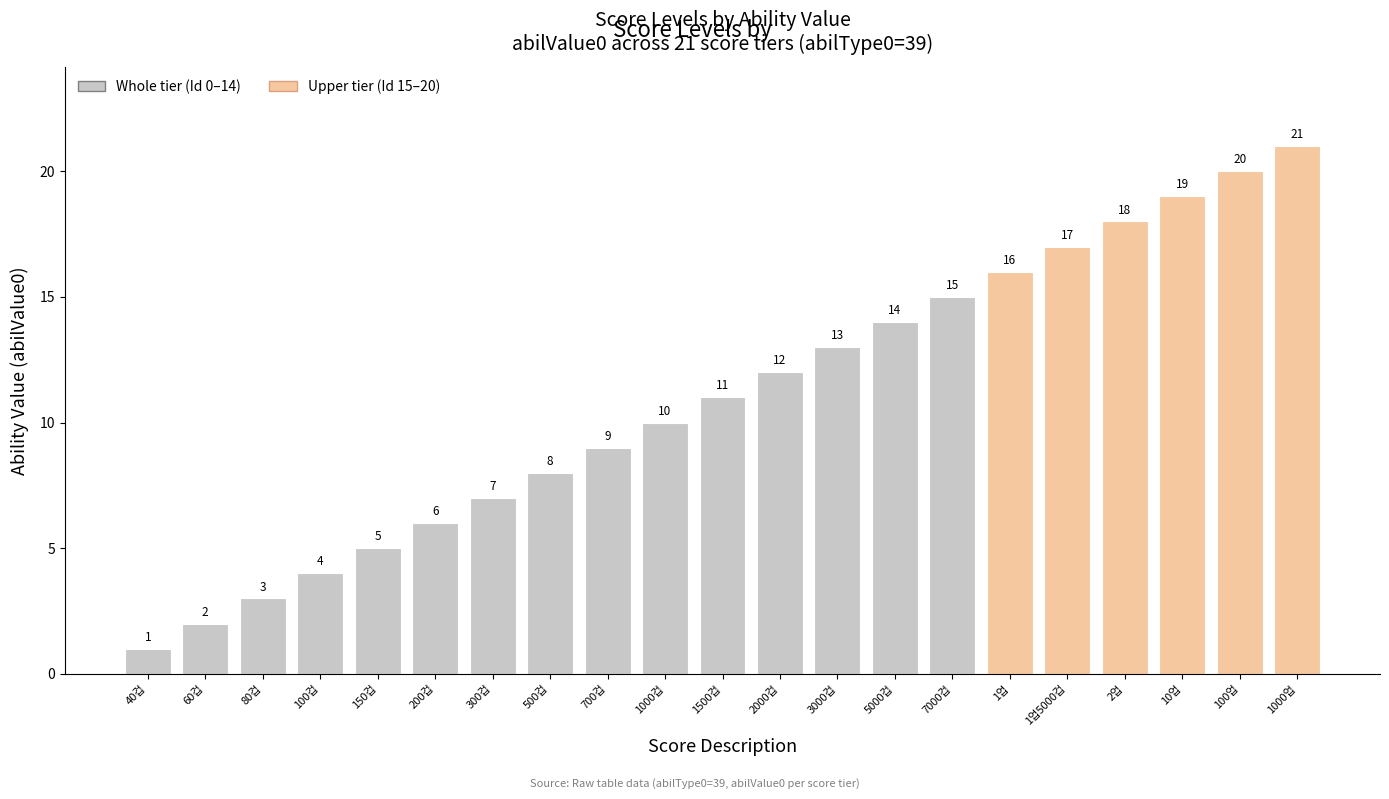

Reading left to right, list all the values displayed in this chart.

1	2	3	4	5	6	7	8	9	10	11	12	13	14	15	16	17	18	19	20	21